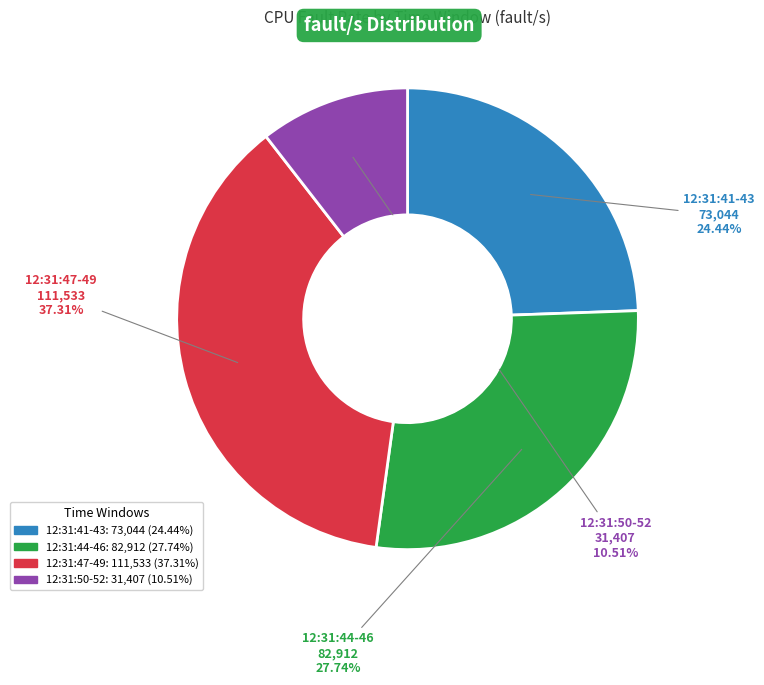

Is there a majority slice in this chart?

No